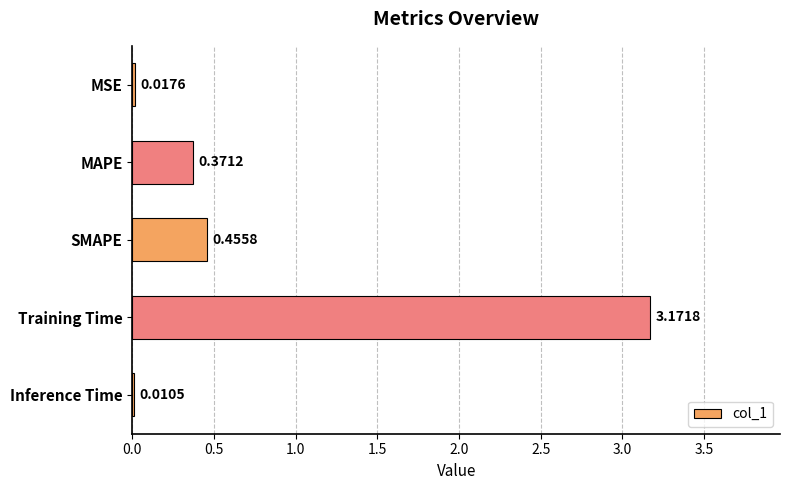

At which category does the chart reach its peak across all series?

Training Time